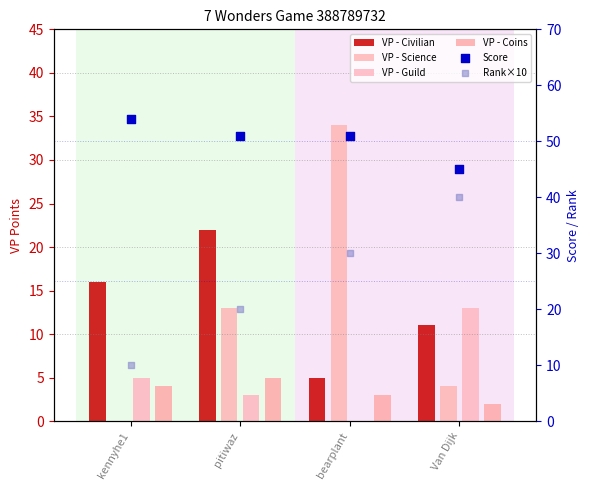

What is the total value across all series at Van Dijk?

115